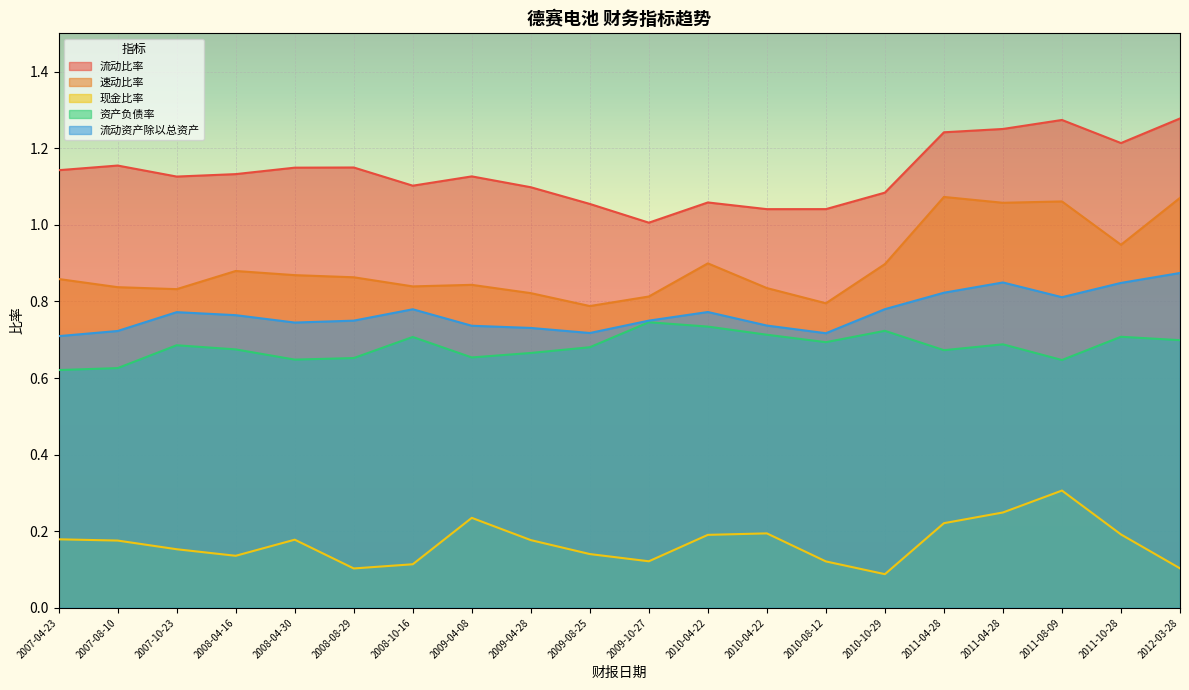

What is the total value across all series at 2009-04-08?

3.6